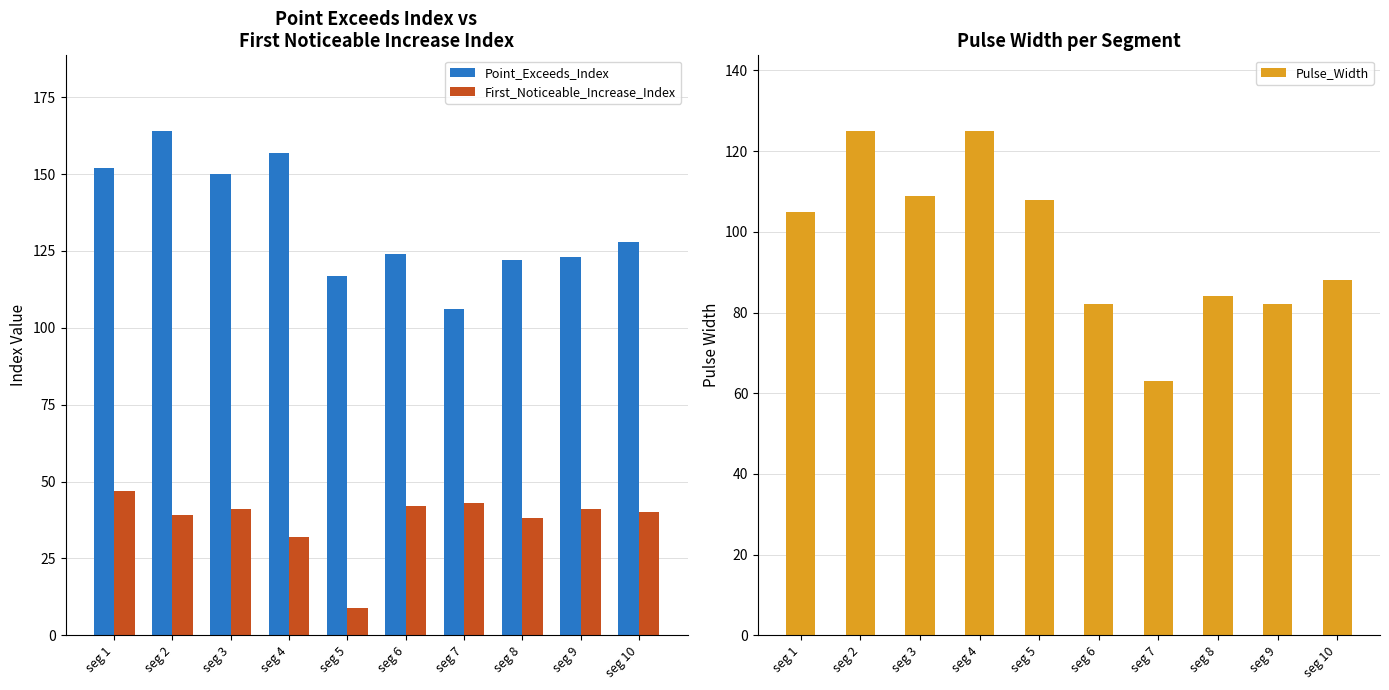

Which category has the lowest value across all series?

seg 5